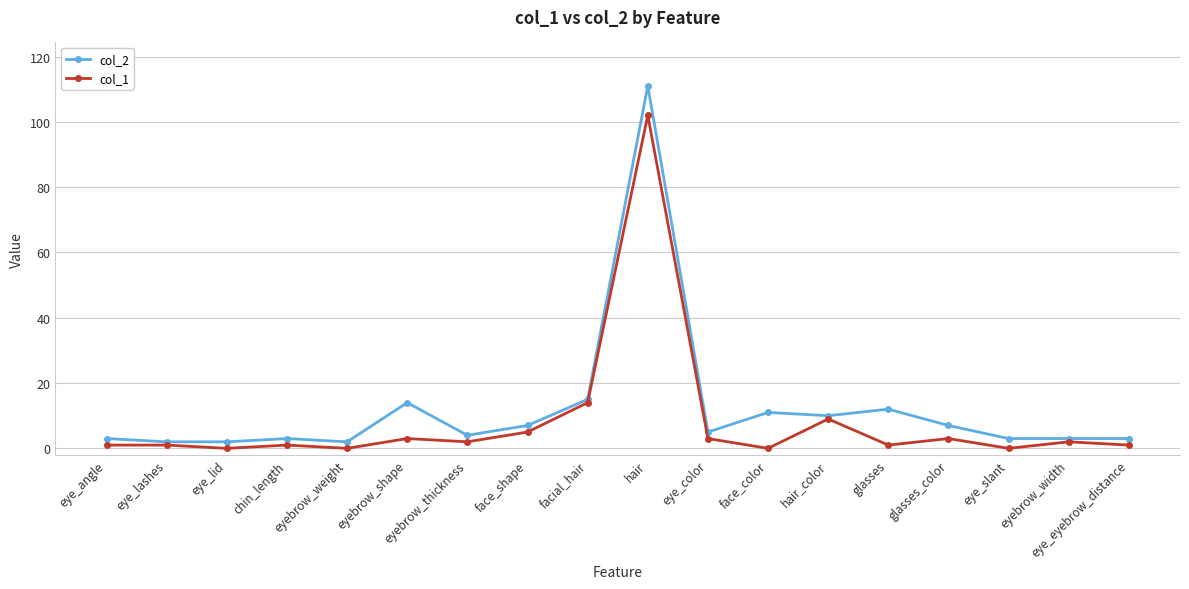

How many data points does each series have?

18